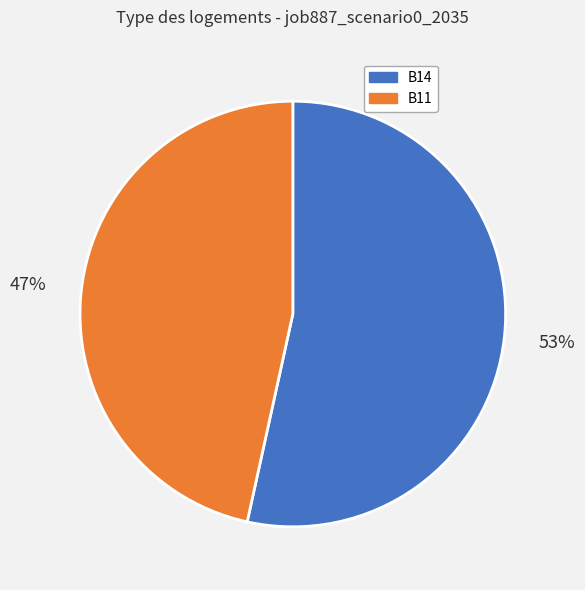

To the nearest percent, what is the average slice percentage?

50%